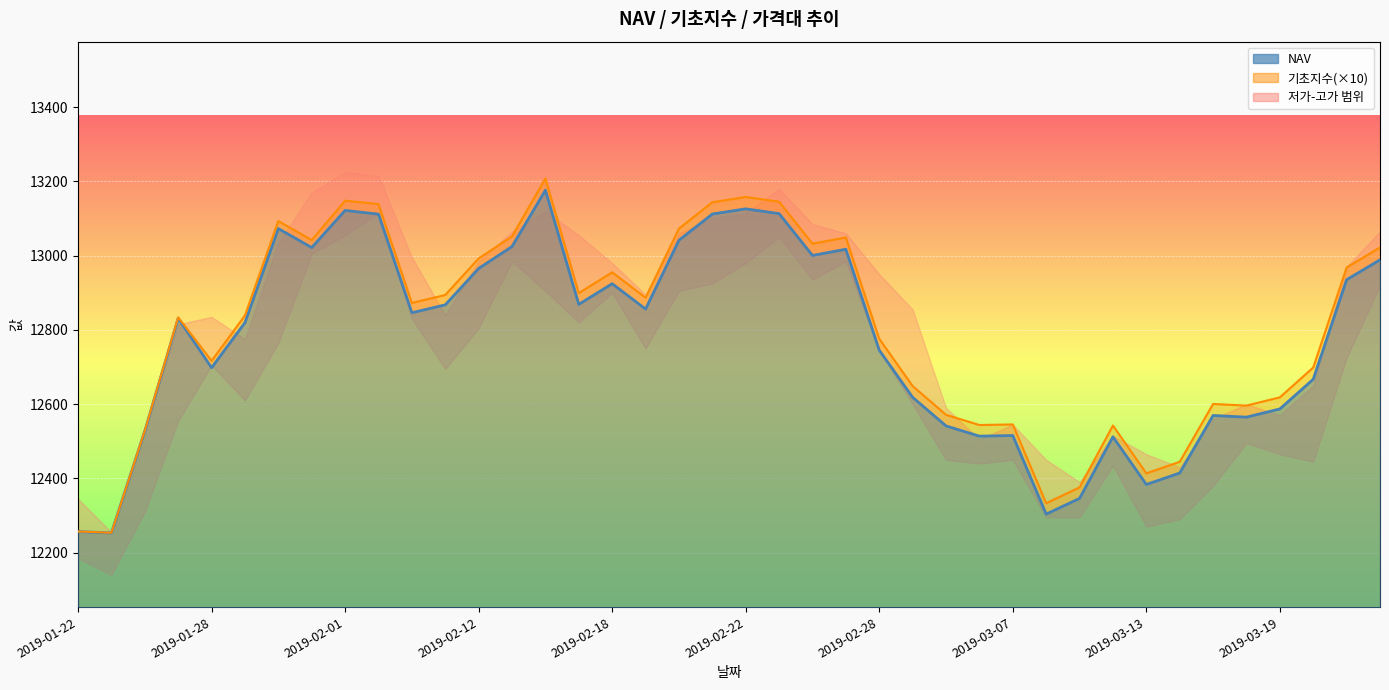

Reading left to right, extract all data points from this chart.

NAV: 2019-01-22=12256.6	2019-01-23=12253.0	2019-01-24=12527.5	2019-01-25=12831.5	2019-01-28=12698.0	2019-01-29=12819.6	2019-01-30=13072.9	2019-01-31=13021.8	2019-02-01=13121.8	2019-02-07=13111.7	2019-02-08=12846.2	2019-02-11=12867.4	2019-02-12=12965.5	2019-02-13=13024.6	2019-02-14=13176.4	2019-02-15=12868.8	2019-02-18=12924.4	2019-02-19=12856.1	2019-02-20=13041.5	2019-02-21=13112.0	2019-02-22=13126.0	2019-02-25=13113.2	2019-02-26=13000.5	2019-02-27=13017.3	2019-02-28=12745.2	2019-03-04=12618.4	2019-03-05=12541.3	2019-03-06=12513.8	2019-03-07=12515.4	2019-03-08=12303.6	2019-03-11=12346.0	2019-03-12=12512.0	2019-03-13=12383.5	2019-03-14=12414.4	2019-03-15=12569.4	2019-03-18=12564.9	2019-03-19=12587.0	2019-03-20=12667.0	2019-03-21=12935.2	2019-03-22=12988.7
기초지수: 2019-01-22=12256.9	2019-01-23=12253.4	2019-01-24=12528.5	2019-01-25=12833.8	2019-01-28=12716.7	2019-01-29=12838.8	2019-01-30=13093.2	2019-01-31=13041.9	2019-02-01=13148.1	2019-02-07=13138.9	2019-02-08=12872.6	2019-02-11=12894.0	2019-02-12=12992.5	2019-02-13=13051.9	2019-02-14=13207.9	2019-02-15=12899.1	2019-02-18=12955.1	2019-02-19=12886.7	2019-02-20=13072.9	2019-02-21=13143.8	2019-02-22=13158.1	2019-02-25=13145.3	2019-02-26=13032.2	2019-02-27=13049.0	2019-02-28=12776.0	2019-03-04=12648.7	2019-03-05=12571.3	2019-03-06=12543.7	2019-03-07=12545.3	2019-03-08=12333.0	2019-03-11=12375.7	2019-03-12=12542.3	2019-03-13=12413.5	2019-03-14=12444.6	2019-03-15=12600.4	2019-03-18=12596.0	2019-03-19=12618.3	2019-03-20=12698.6	2019-03-21=12968.1	2019-03-22=13022.1